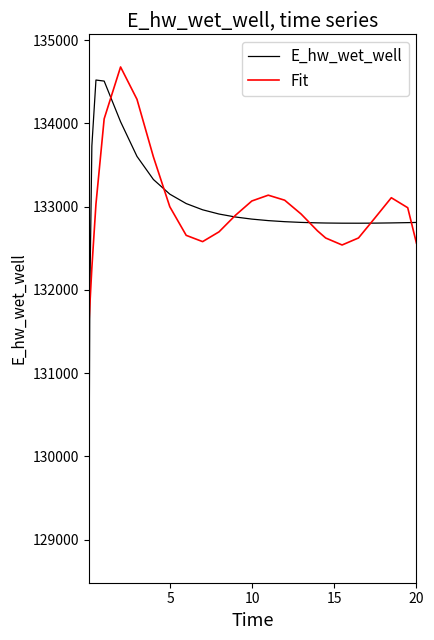

Which series has the widest spread of values?

E_hw_wet_well